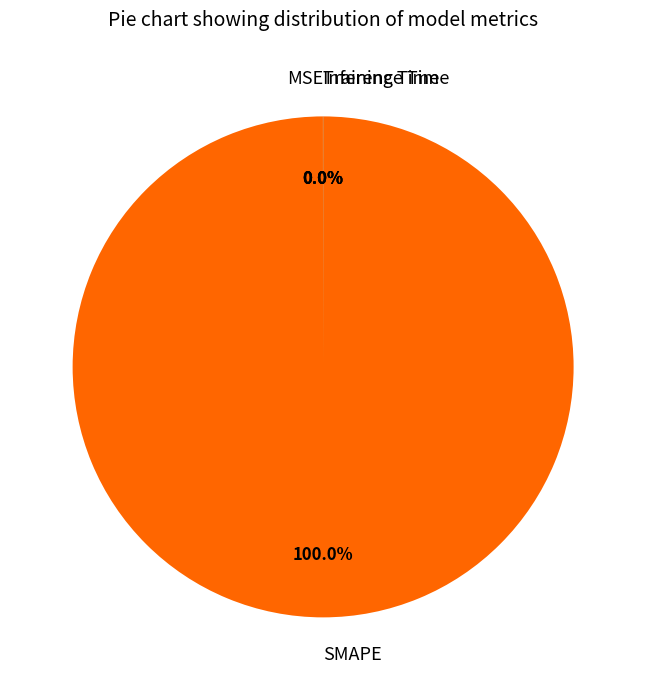

Which slice represents more than half of the pie?

SMAPE